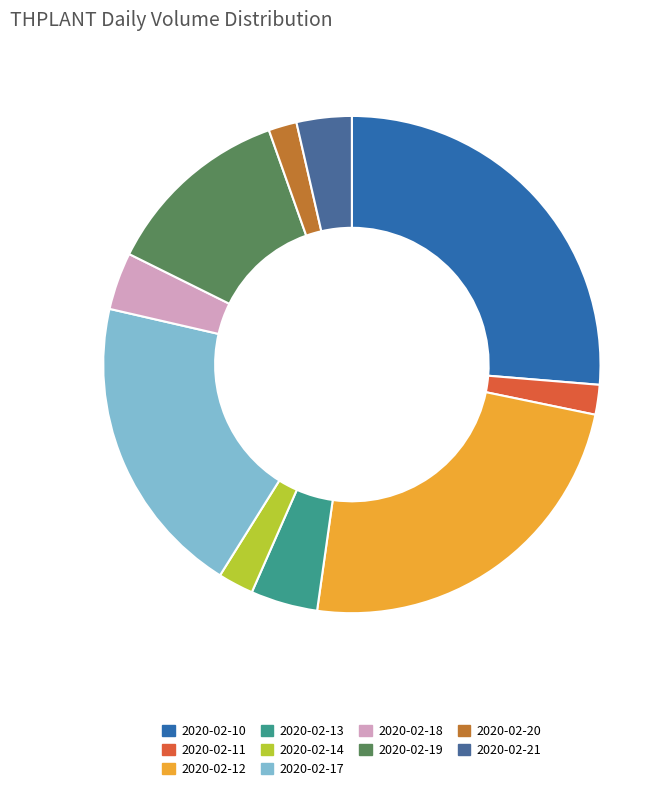

The 2020-02-12 slice represents 36% of the pie. True or false?

False